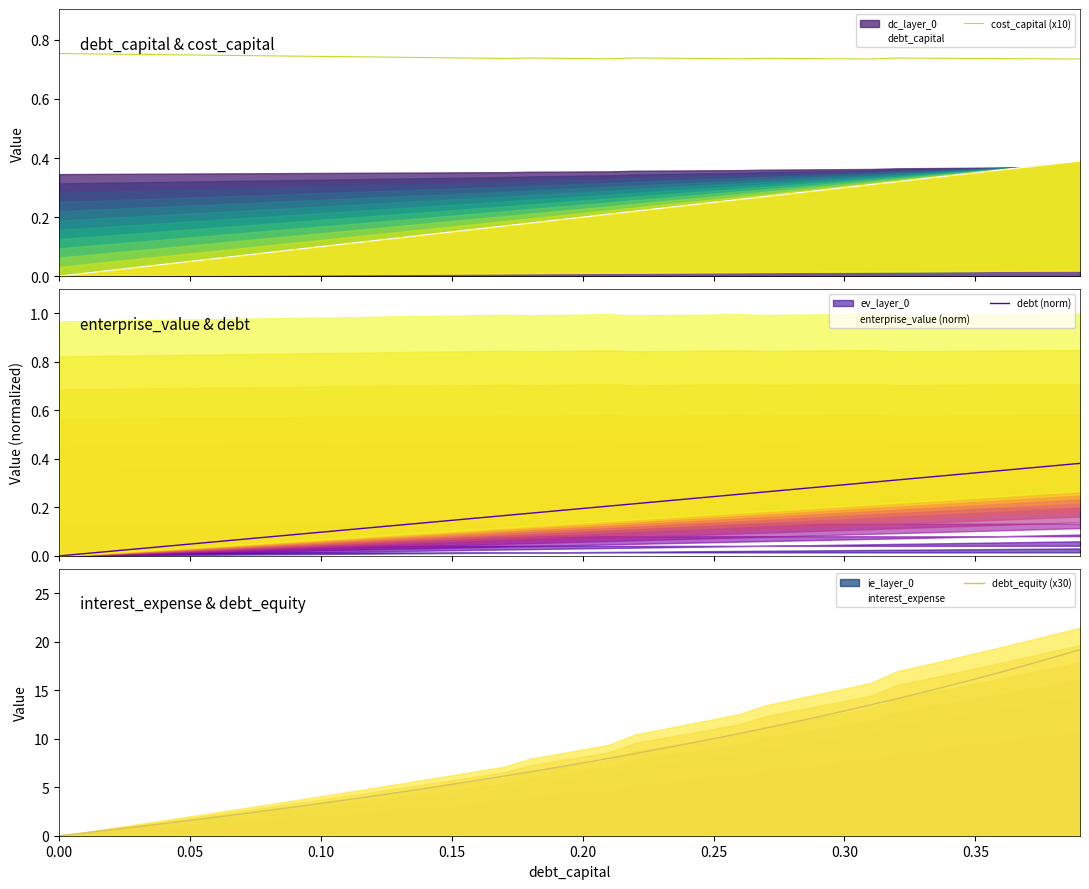

What is the maximum value for interest_expense?

22.9